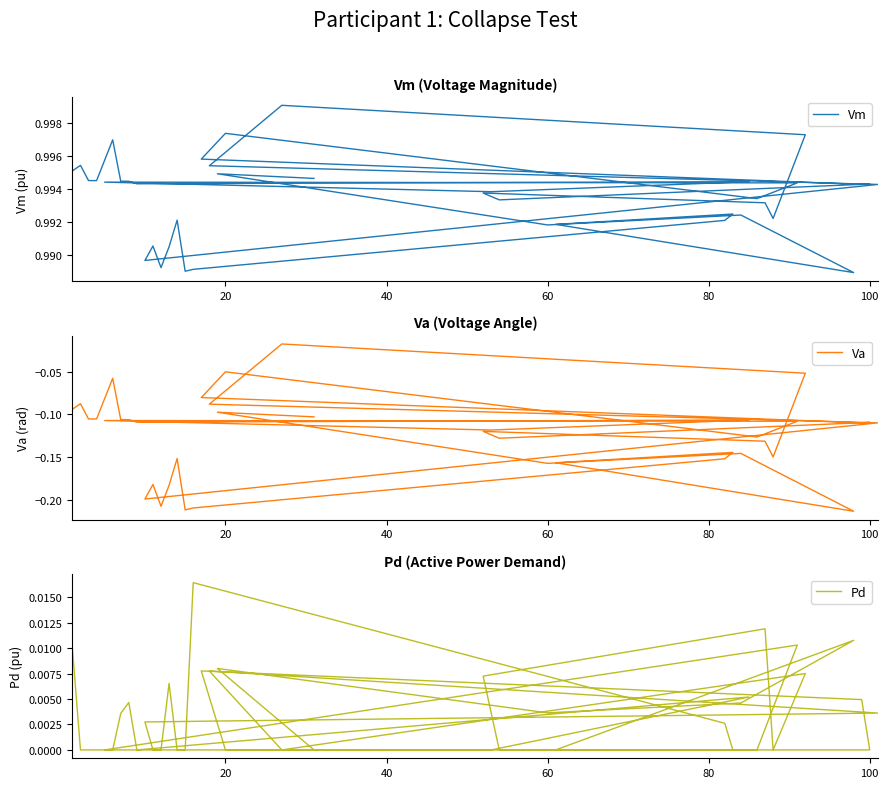

Which series has the largest range (max minus min)?

Va